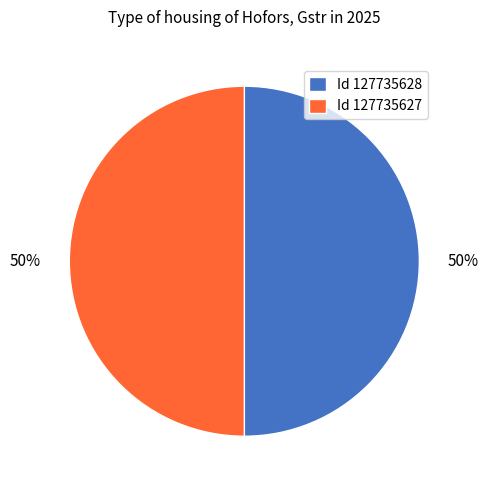

Count the number of slices in the pie.

2